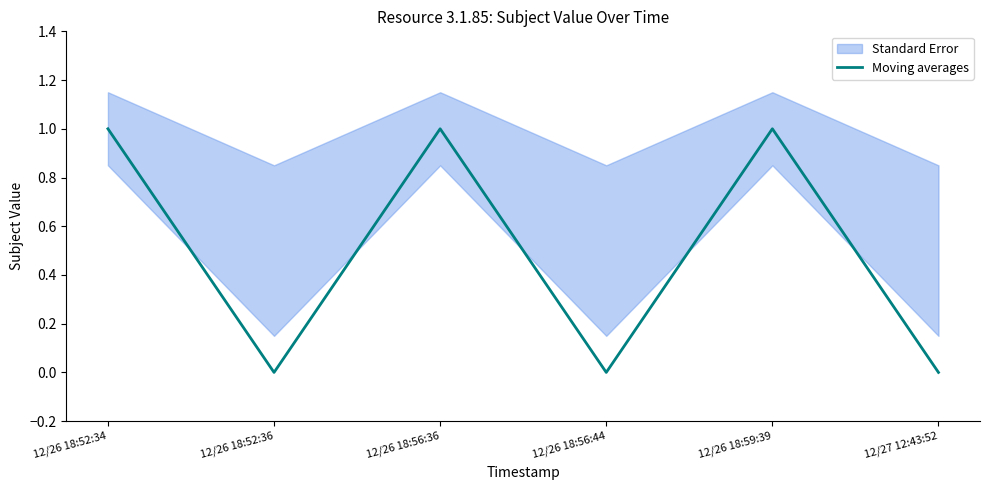

Reading left to right, list all the values displayed in this chart.

12/26 18:52:34=1	12/26 18:52:36=0	12/26 18:56:36=1	12/26 18:56:44=0	12/26 18:59:39=1	12/27 12:43:52=0